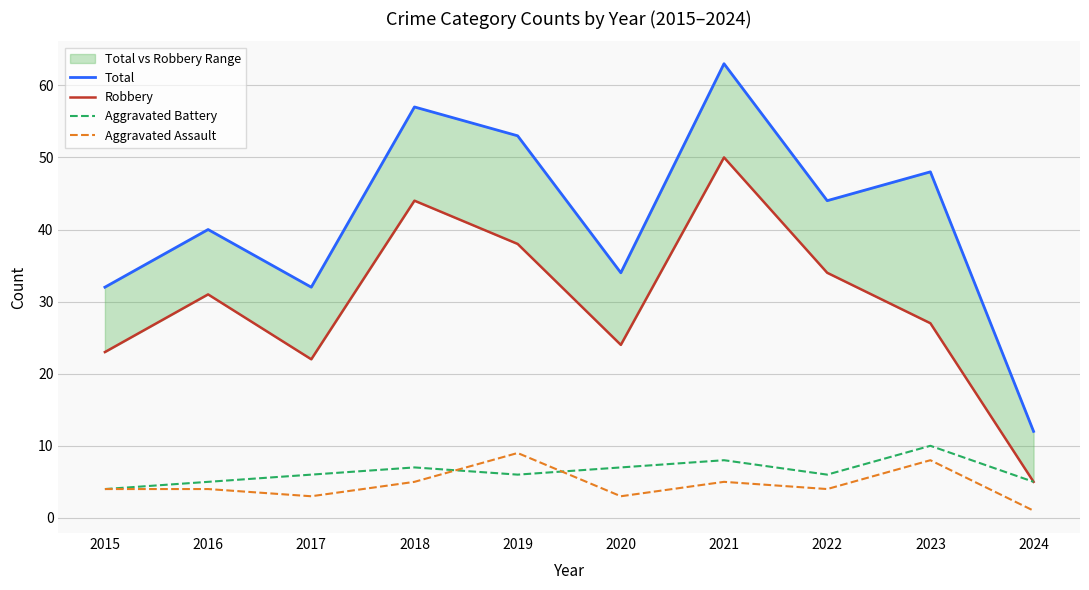

Rank the series by their maximum value, from lowest to highest.

Aggravated Assault, Aggravated Battery, Robbery, Total